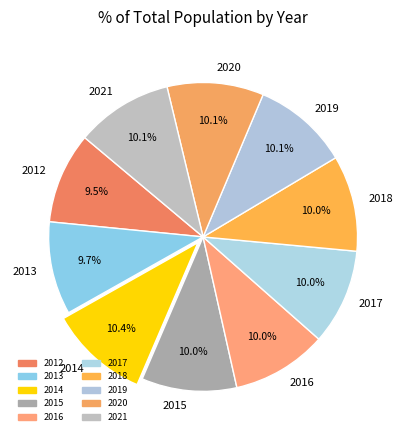

Does 2013 account for over 50% of the chart?

No